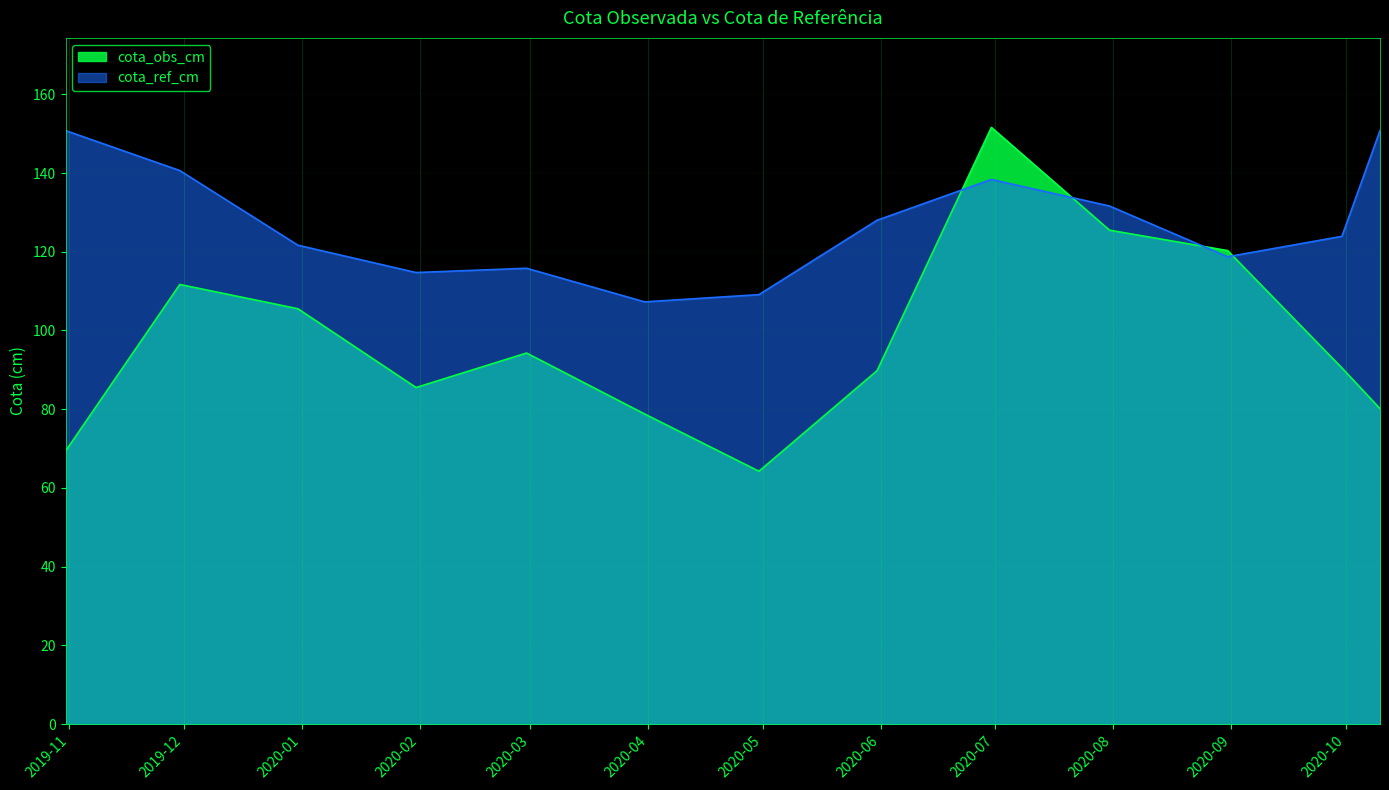

What is the highest value of the cota_obs_cm series?

151.6